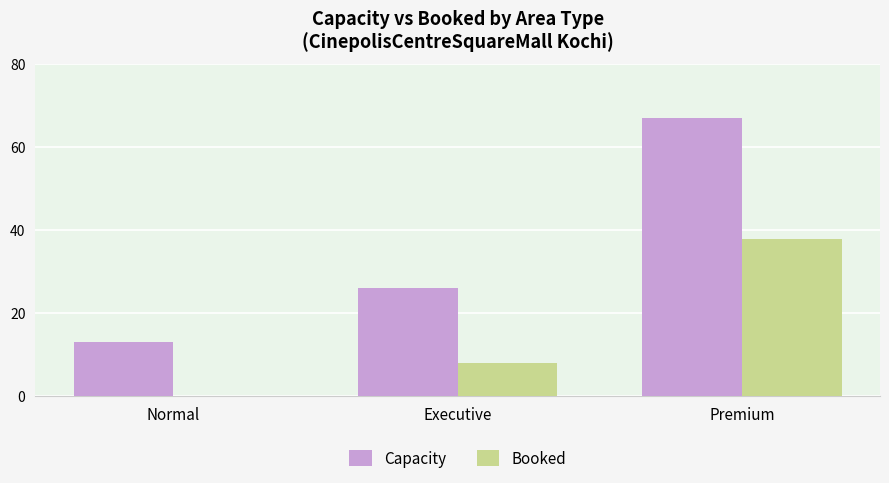

Reading left to right, what are all the values shown in this chart?

Capacity: 13	26	67
Booked: 0	8	38